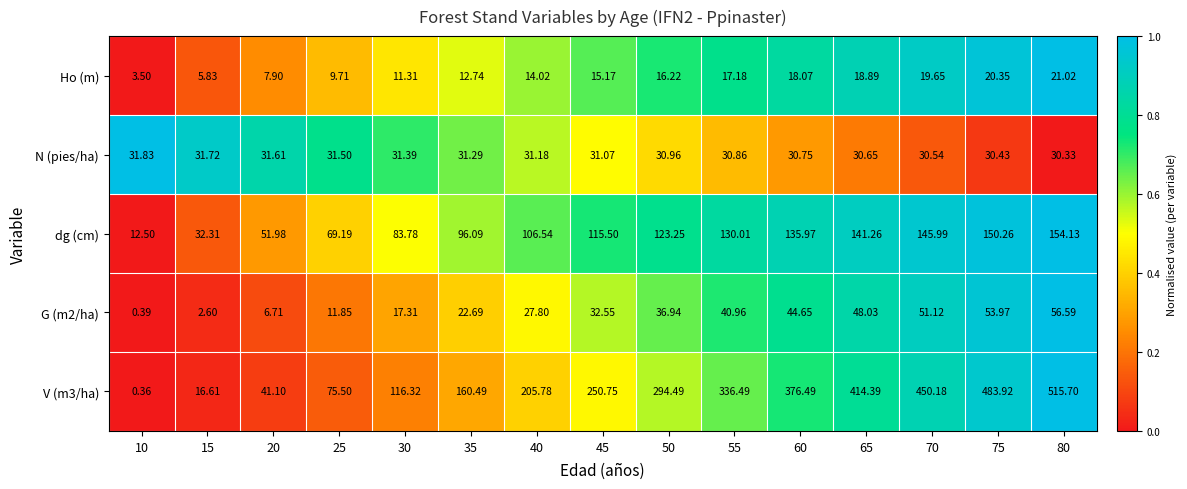

Which series has the widest spread of values?

V (m3/ha)